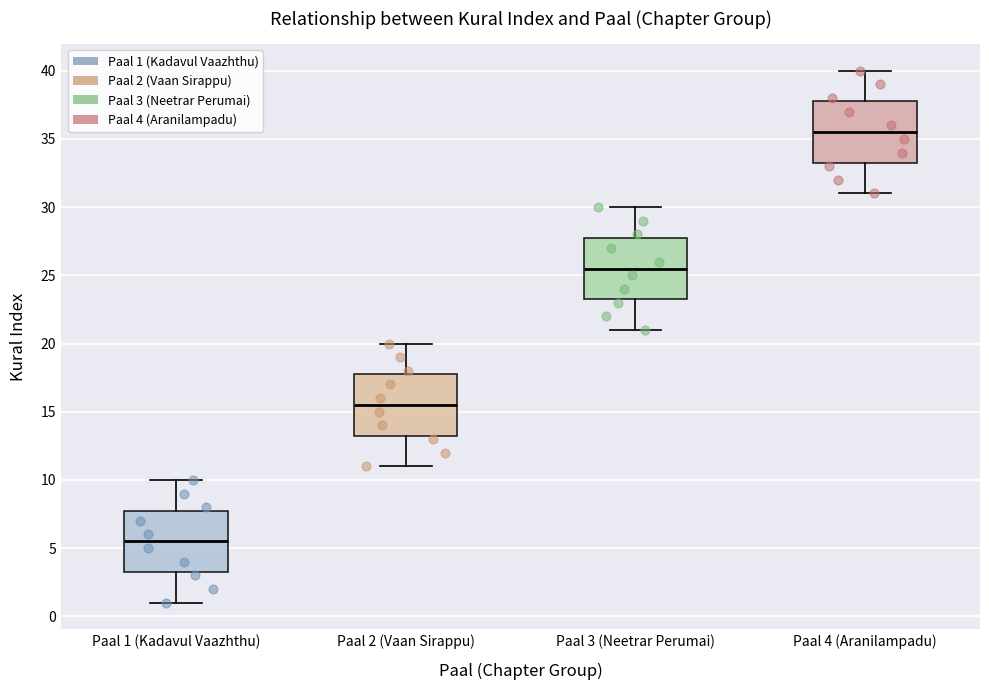

Where is the lower edge of the box for Paal 4 (Aranilampadu) on the y-axis? The values are not printed on the chart, so give them approximately, as read against the axis.

33.5